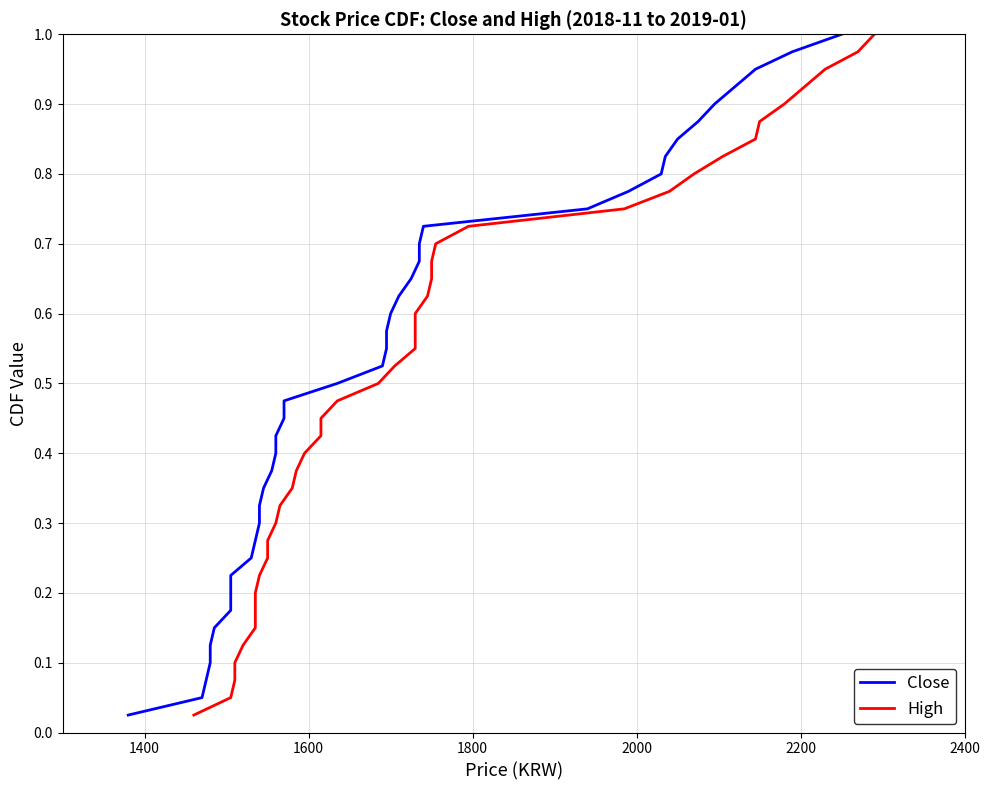

What is the value of the Close point at the 29th from the left?

0.7